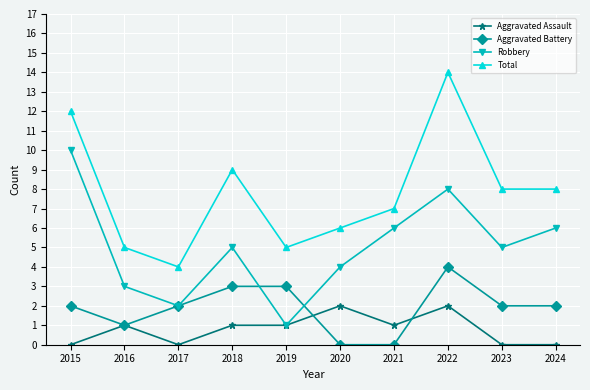

Reading left to right, what are all the values shown in this chart?

Aggravated Assault: 0	1	0	1	1	2	1	2	0	0
Aggravated Battery: 2	1	2	3	3	0	0	4	2	2
Robbery: 10	3	2	5	1	4	6	8	5	6
Total: 12	5	4	9	5	6	7	14	8	8